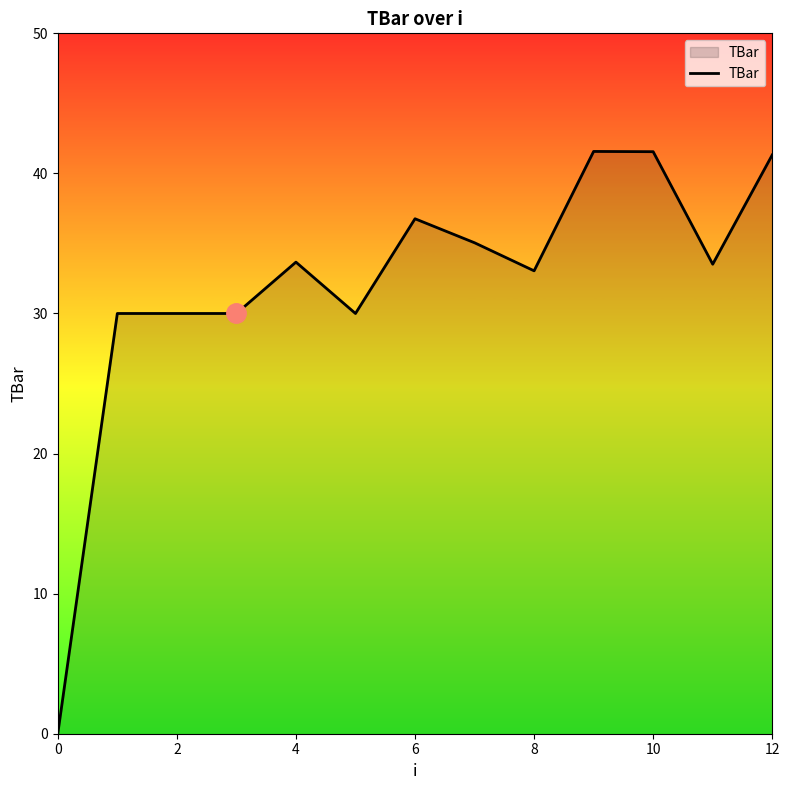

How many data points does each series have?

13